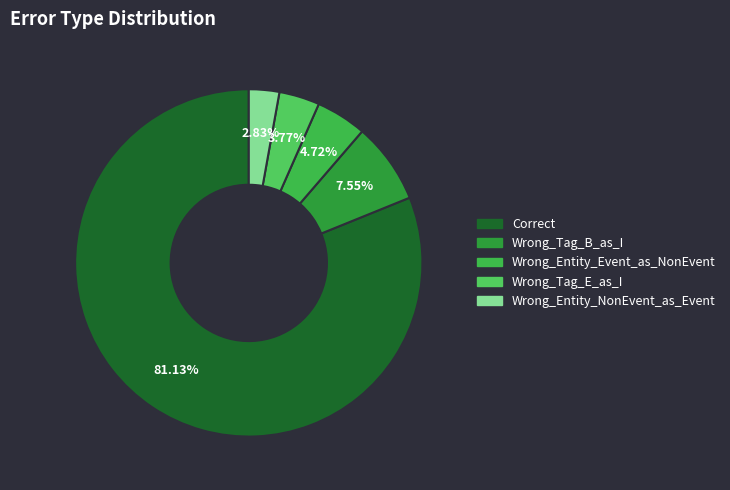

Combined, what portion of the pie is Wrong_Tag_B_as_I and Correct?

88.7%